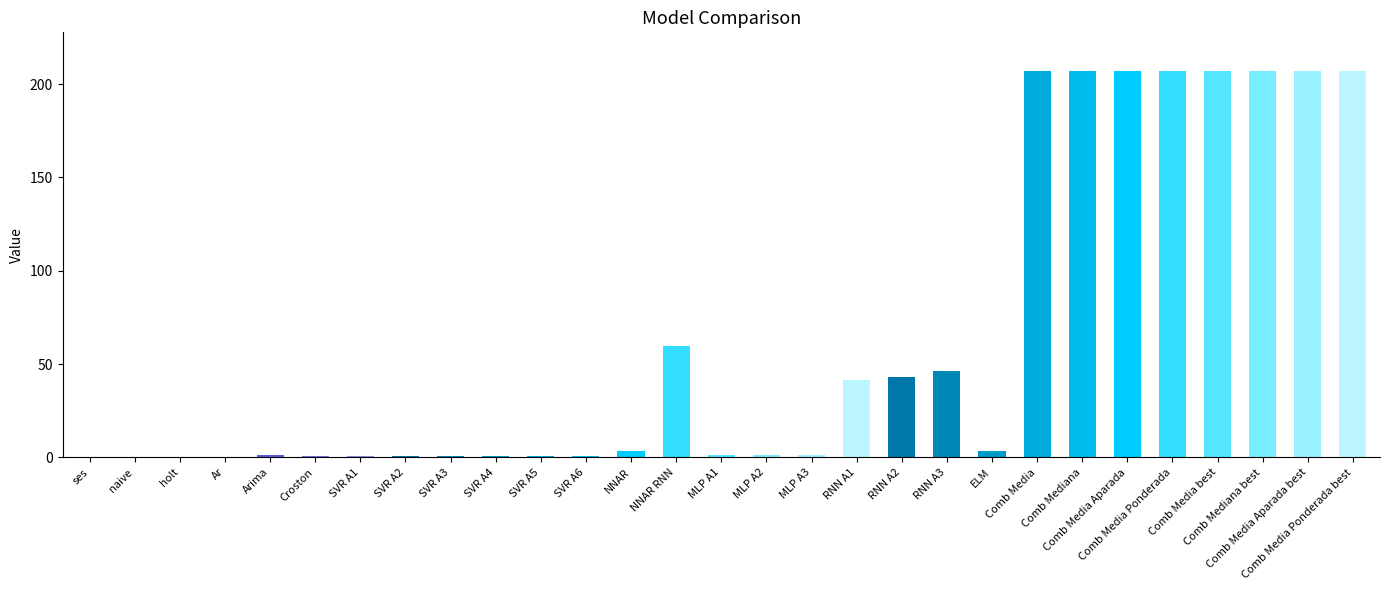

What is the maximum value shown in the chart?

207.0